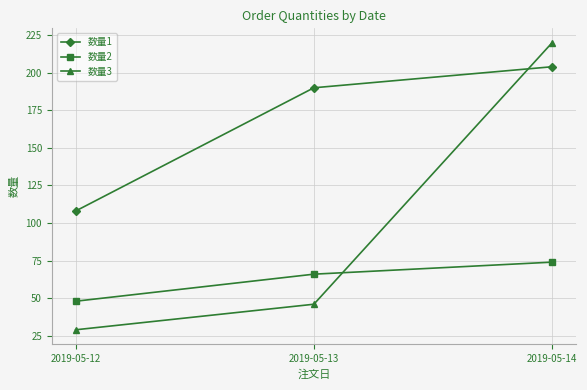

What are all the series names shown in the legend?

数量1, 数量2, 数量3